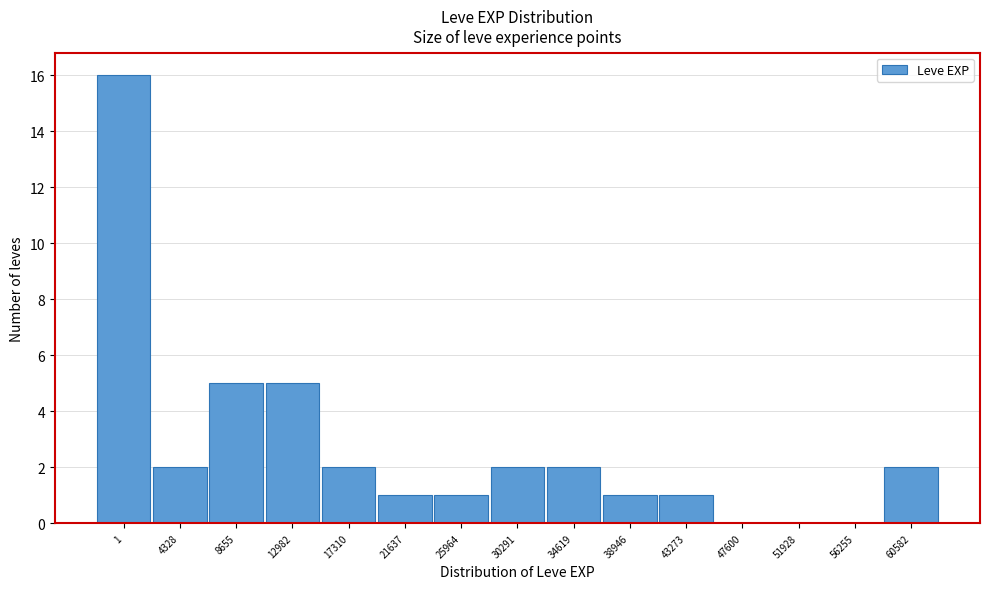

Reading right to left, what are all the values shown in this chart?

60582=2	56255=0	51928=0	47600=0	43273=1	38946=1	34619=2	30291=2	25964=1	21637=1	17310=2	12982=5	8655=5	4328=2	1=16